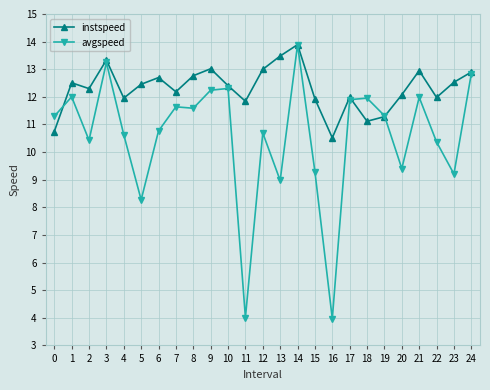

Is this an area chart (filled region under the line)?

No